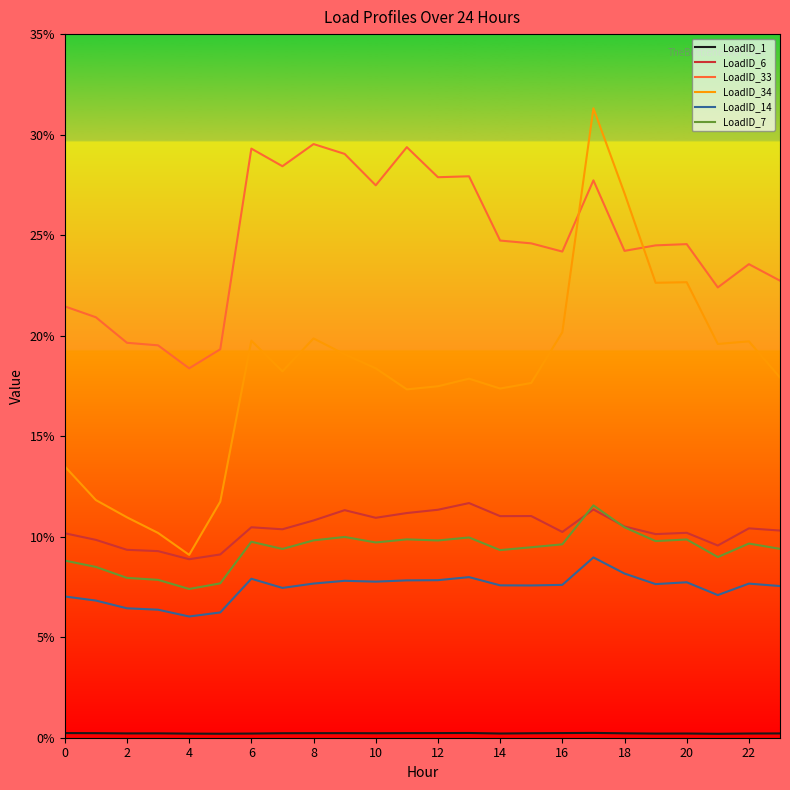

True or false: LoadID_14 and LoadID_33 intersect in this chart.

False